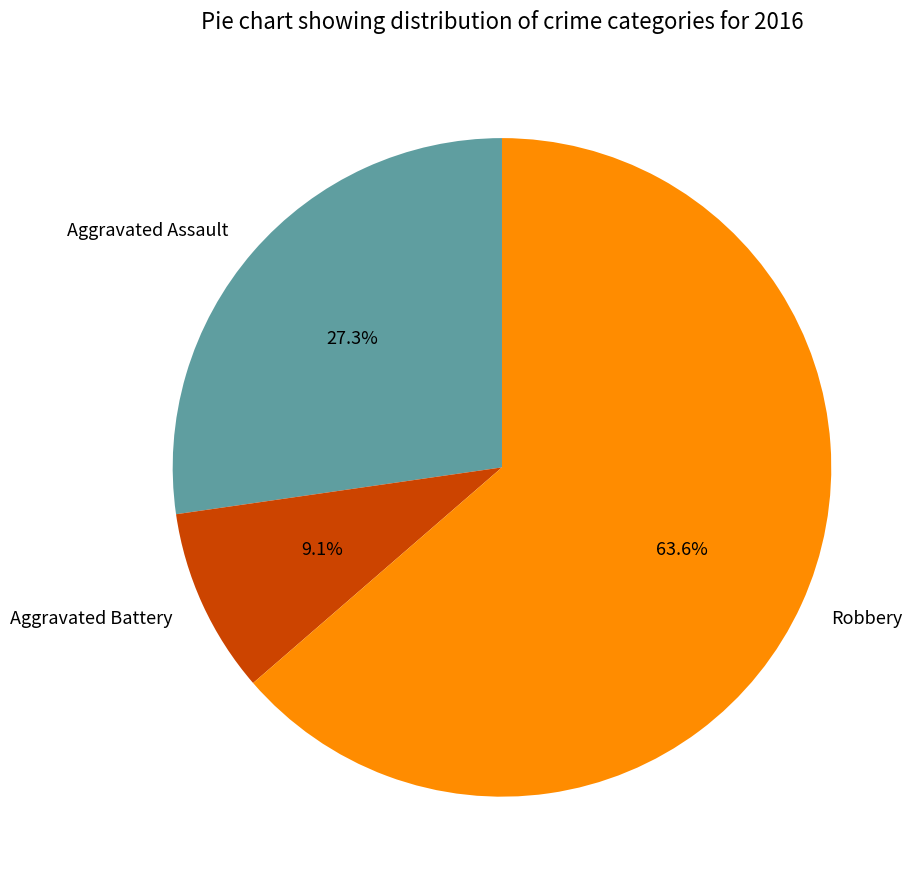

Rank the categories by value from highest to lowest.

Robbery, Aggravated Assault, Aggravated Battery